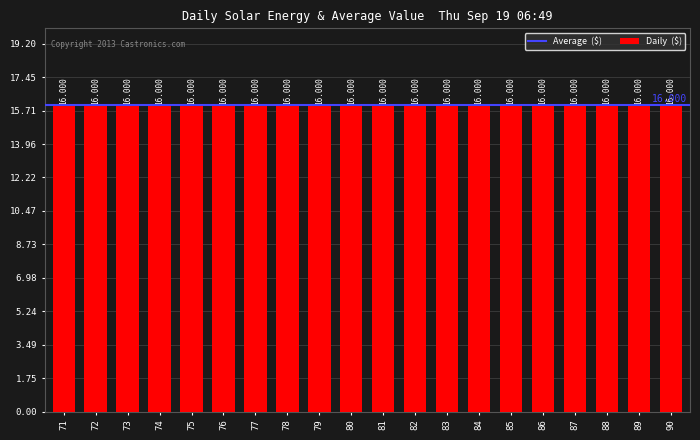

Approximately how many times larger is the value at 13 compared to 12?

1.0